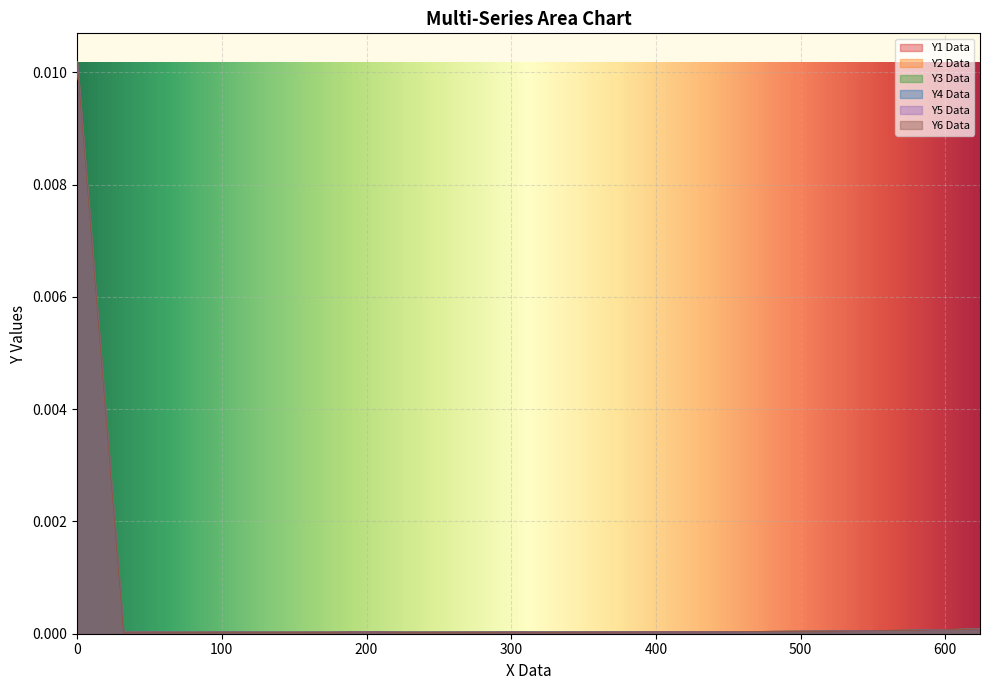

Which series has the largest range (max minus min)?

Y6 Data